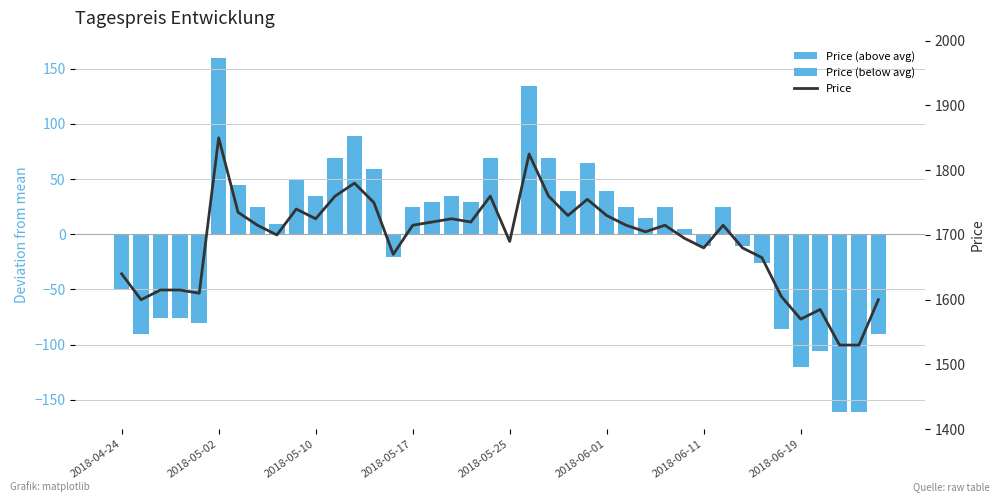

Which series has the largest total across all categories?

Price